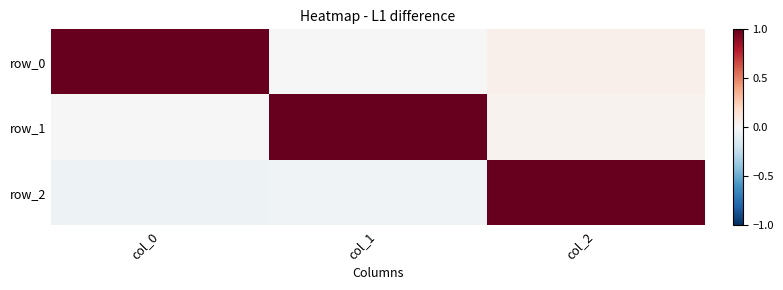

How many data points in row_0 are less than 0?

1